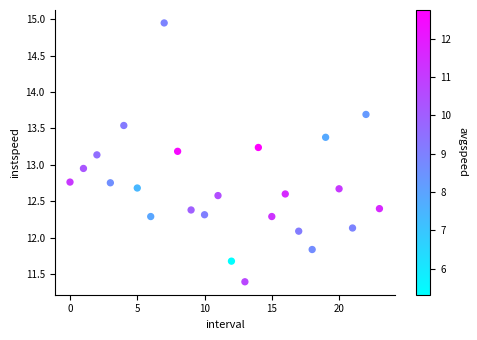

What is the range of Y values (max minus min)?

3.6